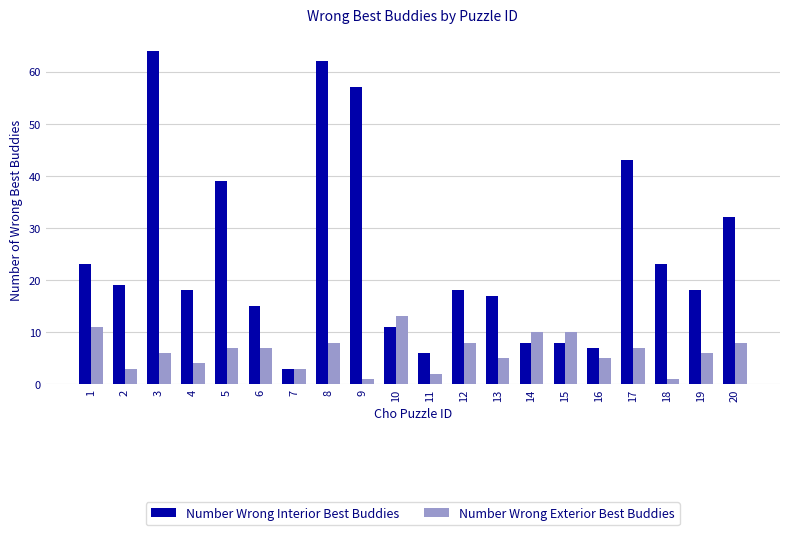

How many values in the Number Wrong Exterior Best Buddies series are below 7?

10